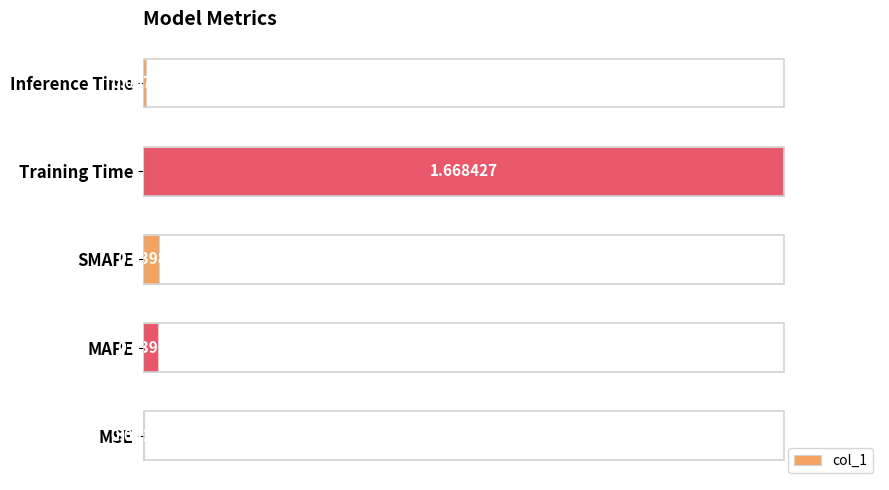

Between Inference Time and SMAPE, which is larger?

SMAPE